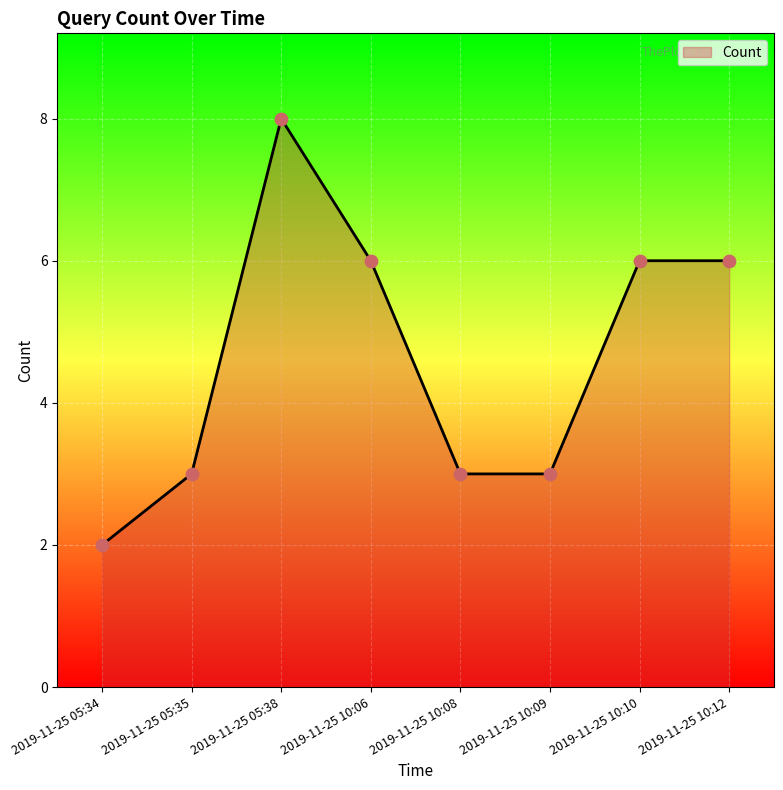

Approximately how many times larger is the value at 2019-11-25 10:12 compared to 2019-11-25 05:35?

2.0